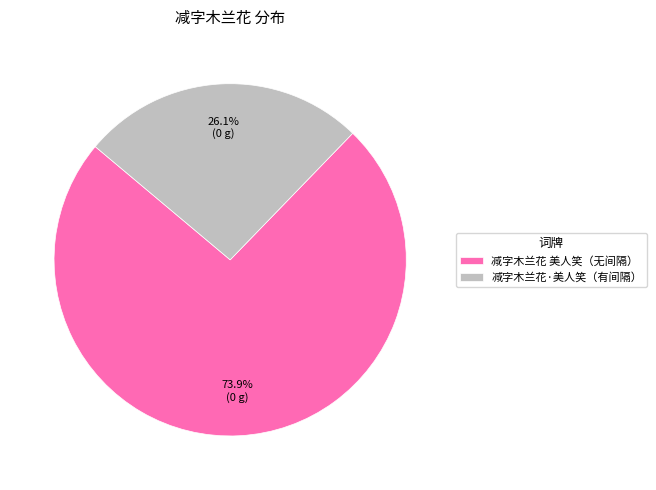

What is the ratio of the value at 减字木兰花·美人笑（有间隔） to the value at 减字木兰花 美人笑（无间隔）?

0.4